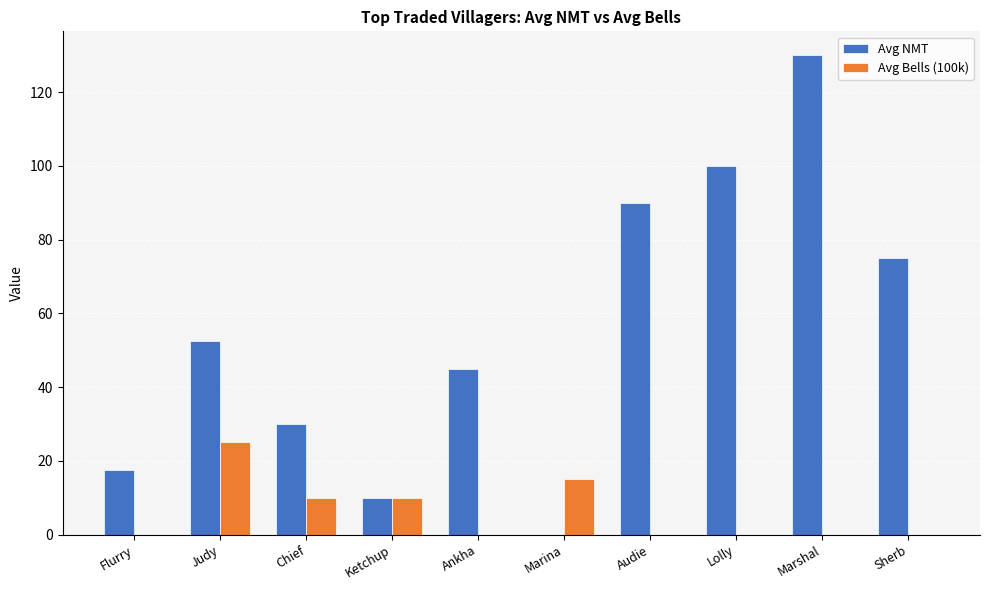

Is the value of Avg NMT at Flurry greater than the value of Avg Bells (100k) at Ankha?

Yes